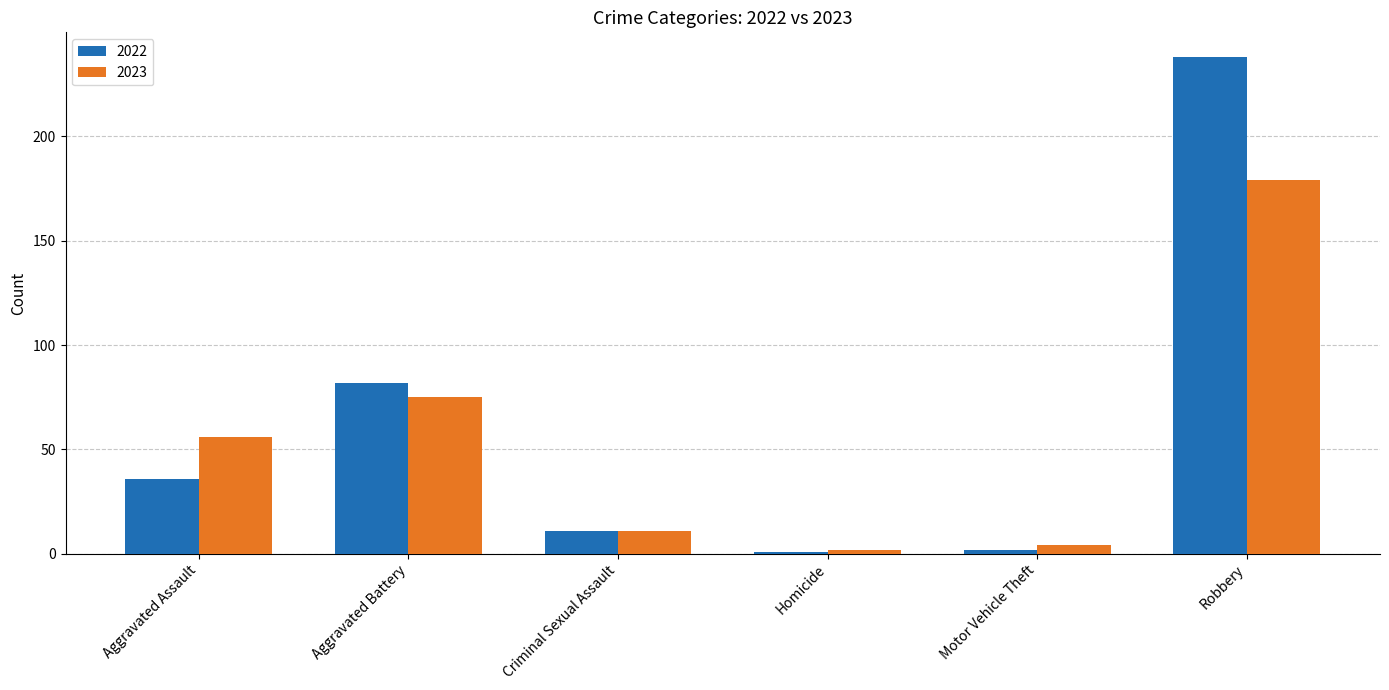

Is it true that 2022 equals 36 at Aggravated Assault?

True